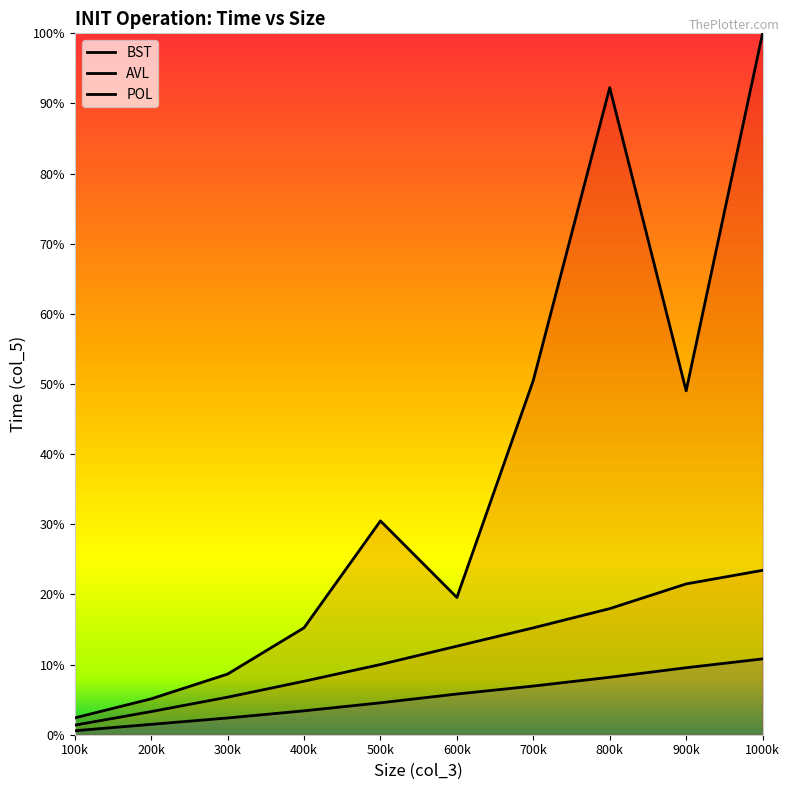

Does the chart have visible grid lines?

No